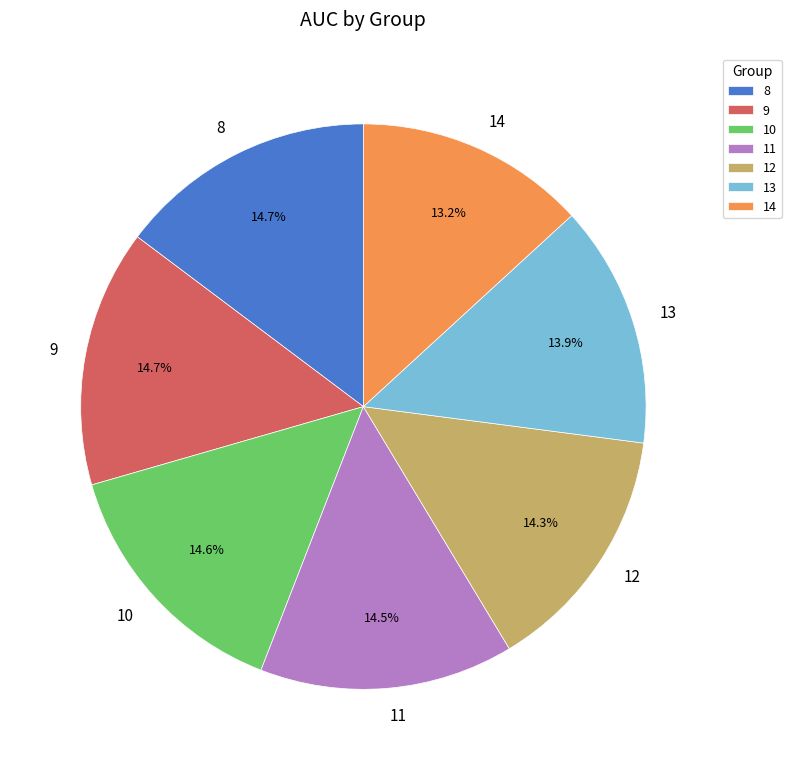

Is the sum of 14 and 11 greater than half?

No